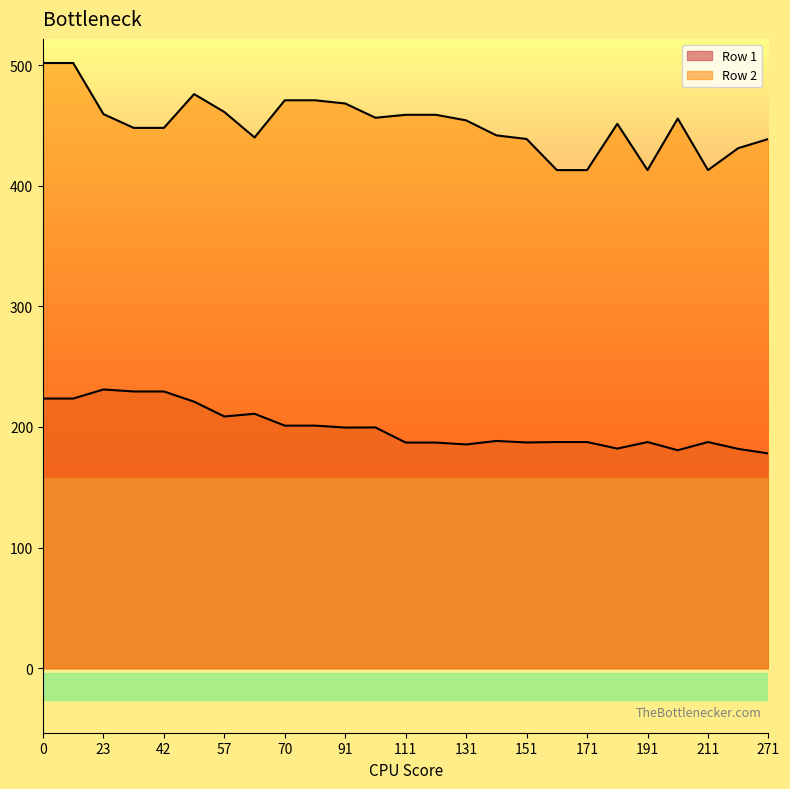

How many lines are shown in the chart?

2